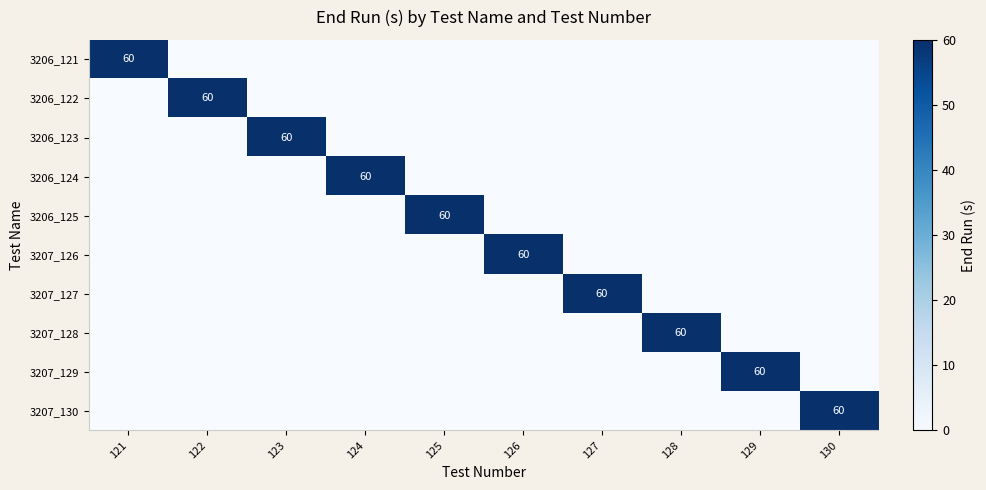

Count the number of data series in this chart.

10